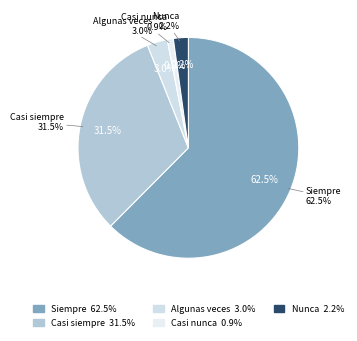

Which category has the biggest portion of the pie?

Siempre